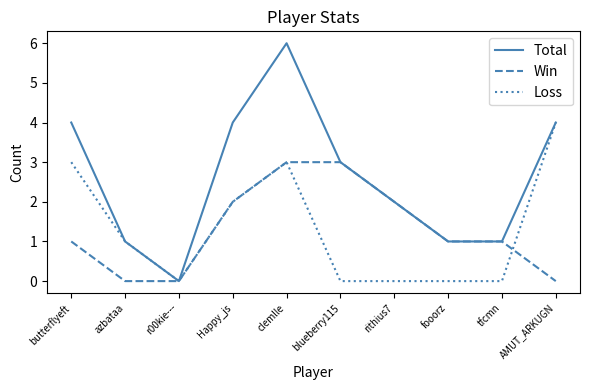

What is the approximate value of Loss at AMUT_ARKUGN?

4